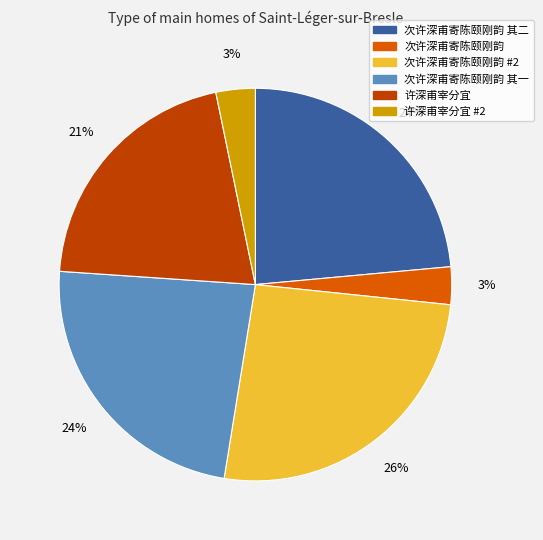

Does any single category account for the majority?

No